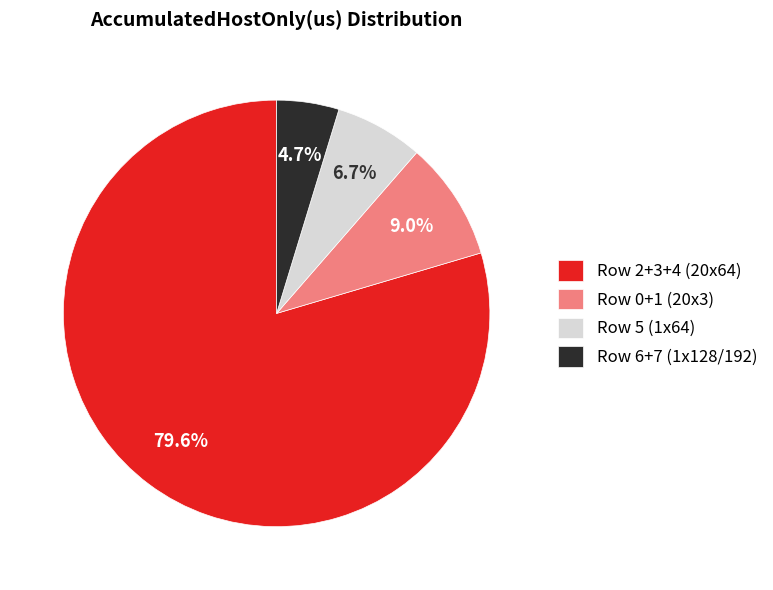

Approximately how many times larger is the value at Row 6+7 (1x128/192) compared to Row 0+1 (20x3)?

0.5